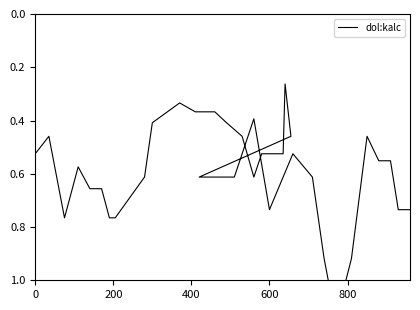

True or false: the data shows 0.2 at 10.

False